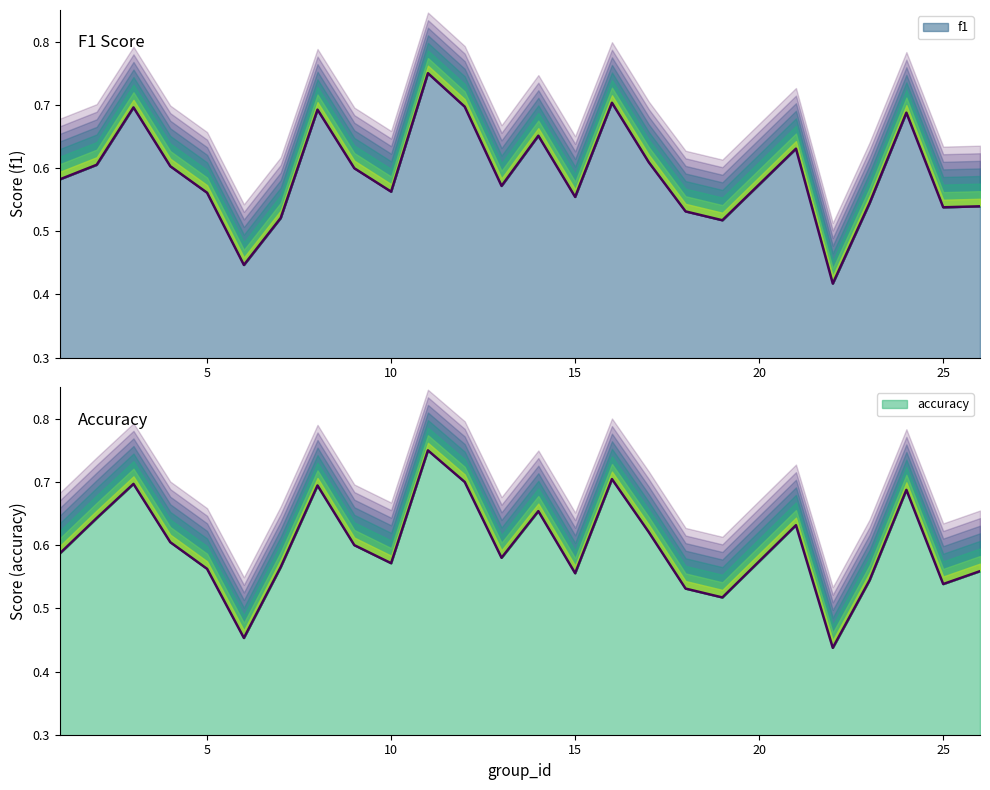

Is the value of f1 at 19 greater than the value of accuracy at 13?

No